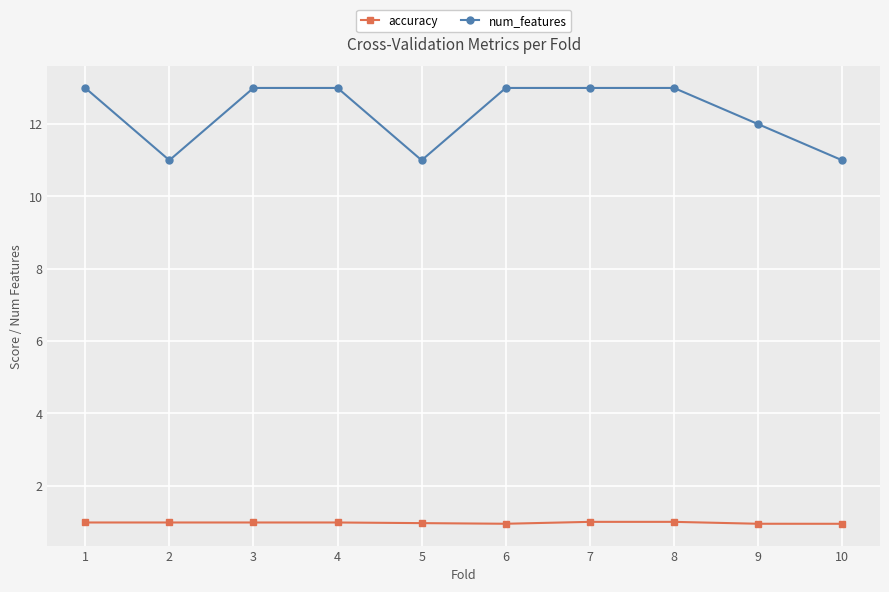

True or false: num_features and accuracy intersect in this chart.

False